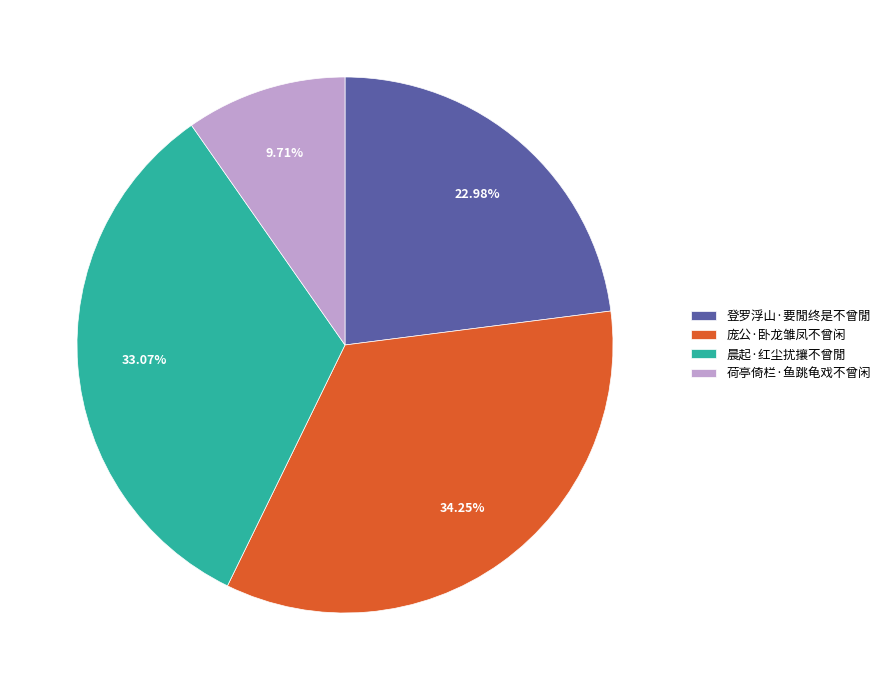

To the nearest percent, what is the difference between the 晨起·红尘扰攘不曾閒 and 庞公·卧龙雏凤不曾闲 slice percentages?

1%